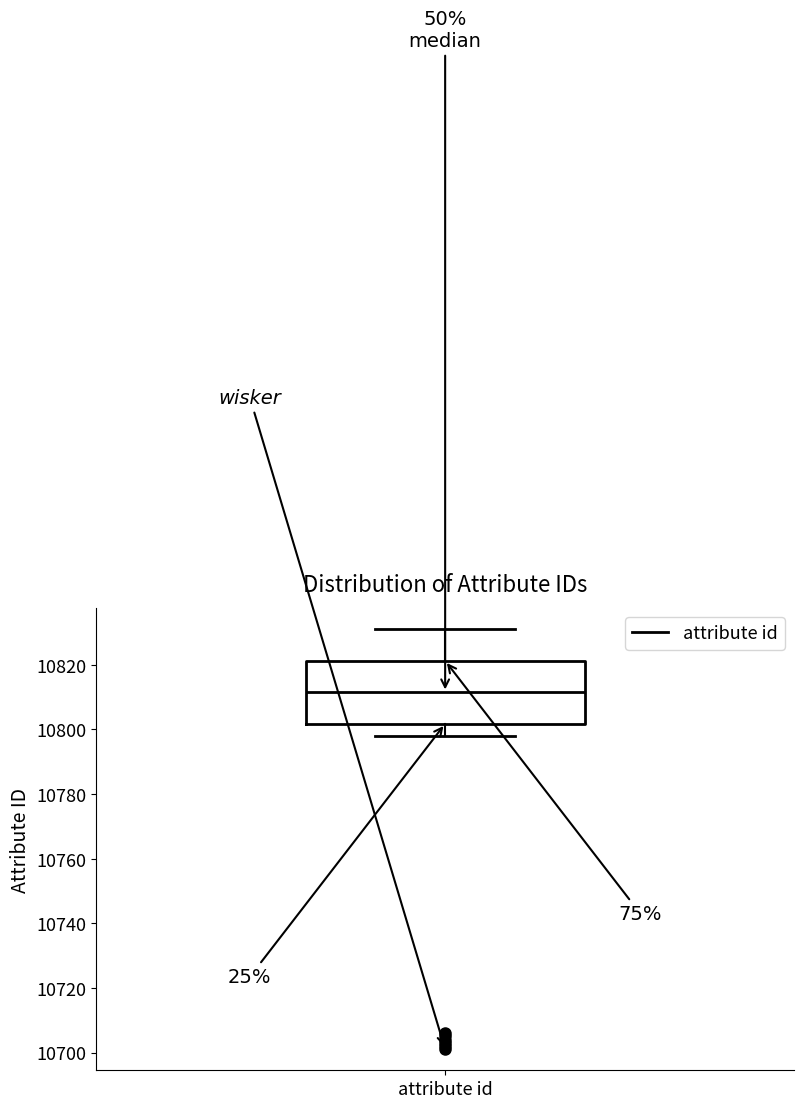

Where is the lower edge of the box for attribute id on the y-axis? The values are not printed on the chart, so give them approximately, as read against the axis.

10802